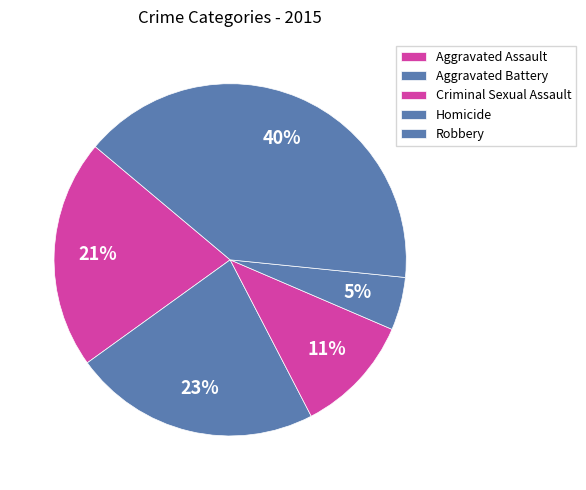

Do Aggravated Battery and Criminal Sexual Assault together represent more than half of the pie?

No